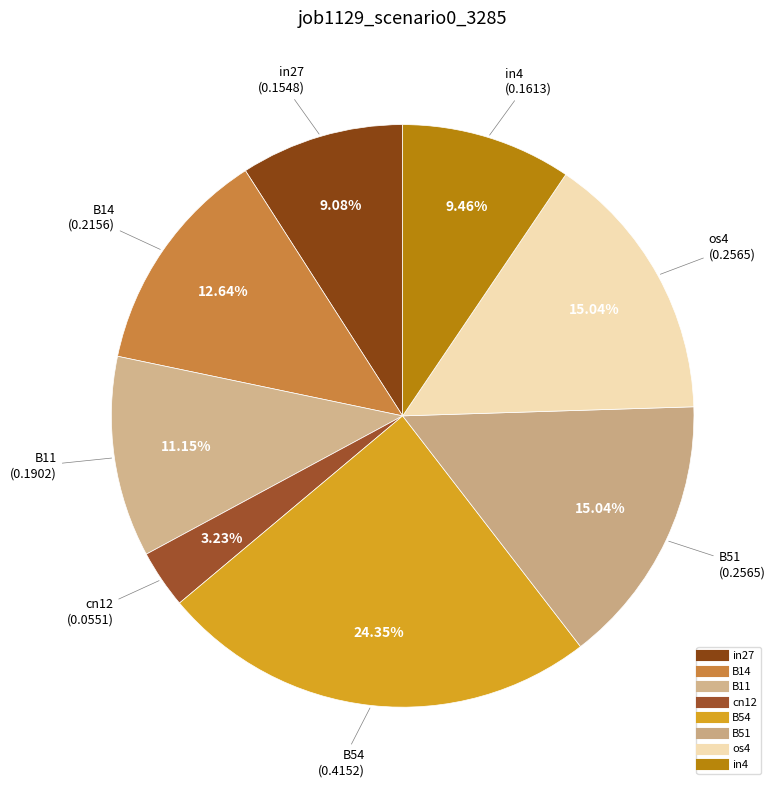

What is the change in value from B14 to in4?

-0.1